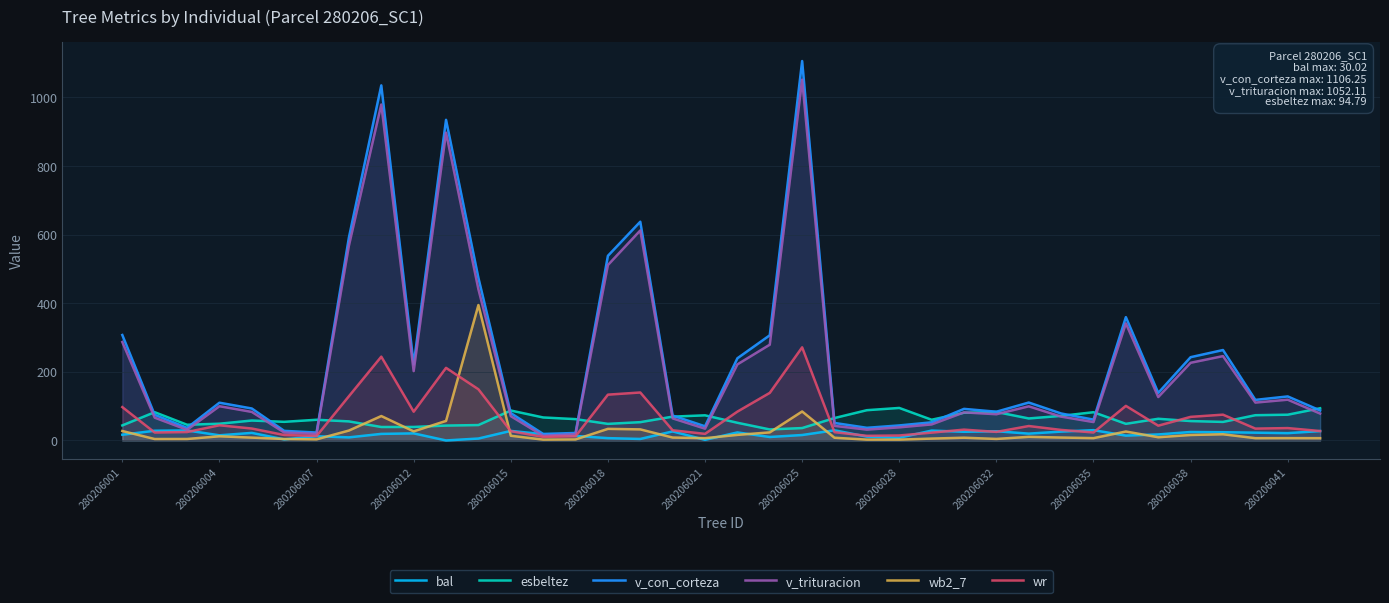

What are all the series names shown in the legend?

bal, esbeltez, v_con_corteza, v_trituracion, wb2_7, wr